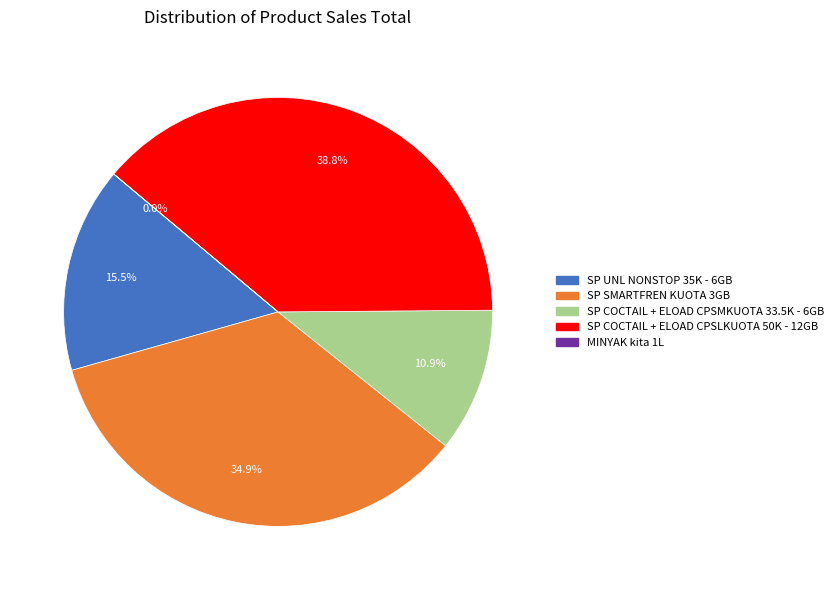

Do SP SMARTFREN KUOTA 3GB and SP UNL NONSTOP 35K - 6GB together represent more than half of the pie?

Yes